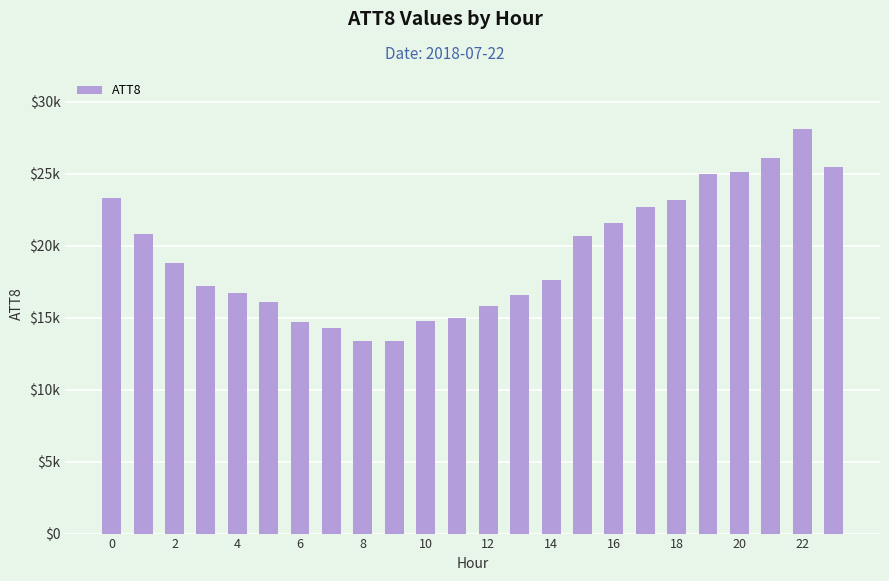

Does the chart contain stacked bars?

No